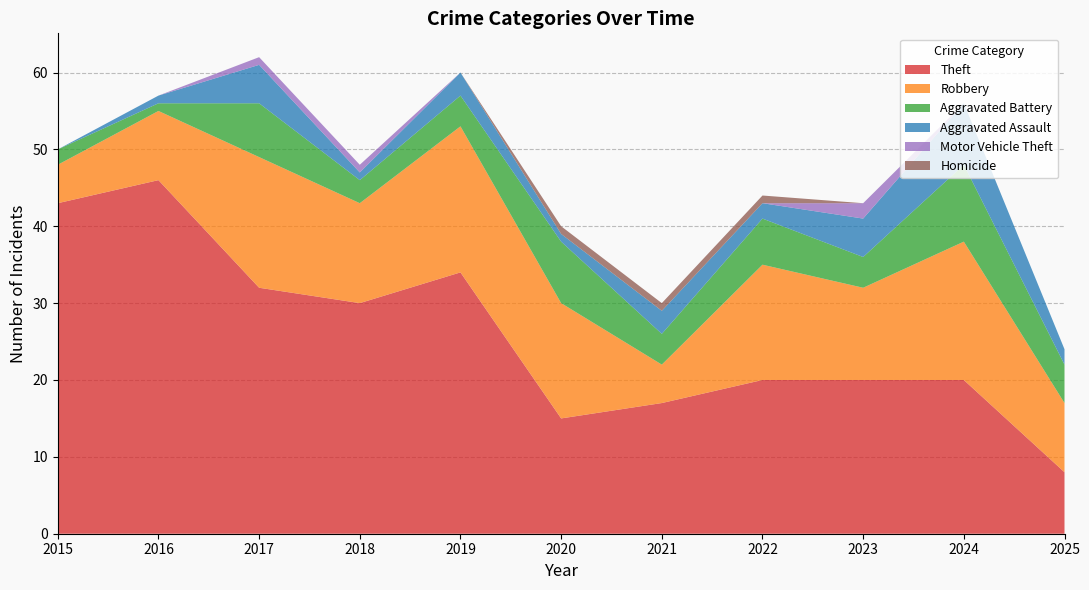

Reading left to right, extract all data points from this chart.

Theft: 43	46	32	30	34	15	17	20	20	20	8
Robbery: 5	9	17	13	19	15	5	15	12	18	9
Aggravated Battery: 2	1	7	3	4	8	4	6	4	10	5
Aggravated Assault: 0	1	5	1	3	1	3	2	5	8	2
Motor Vehicle Theft: 0	0	1	1	0	0	0	0	2	0	0
Homicide: 0	0	0	0	0	1	1	1	0	0	0